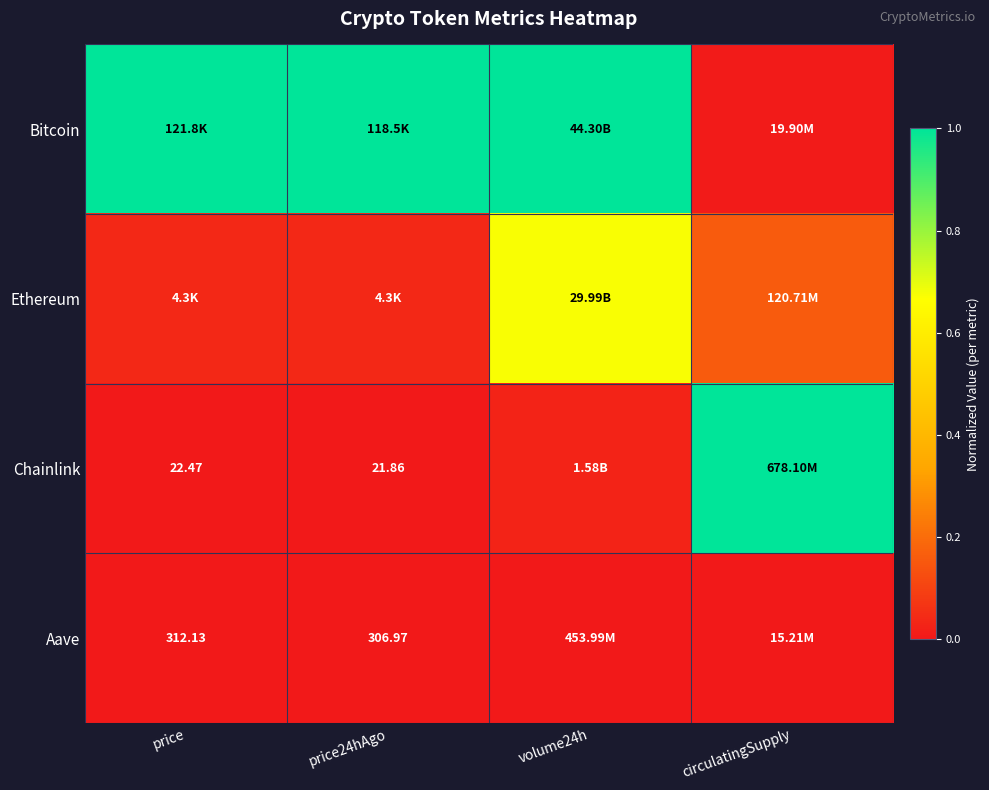

What is the spread (max minus min) of values at price?

1.0